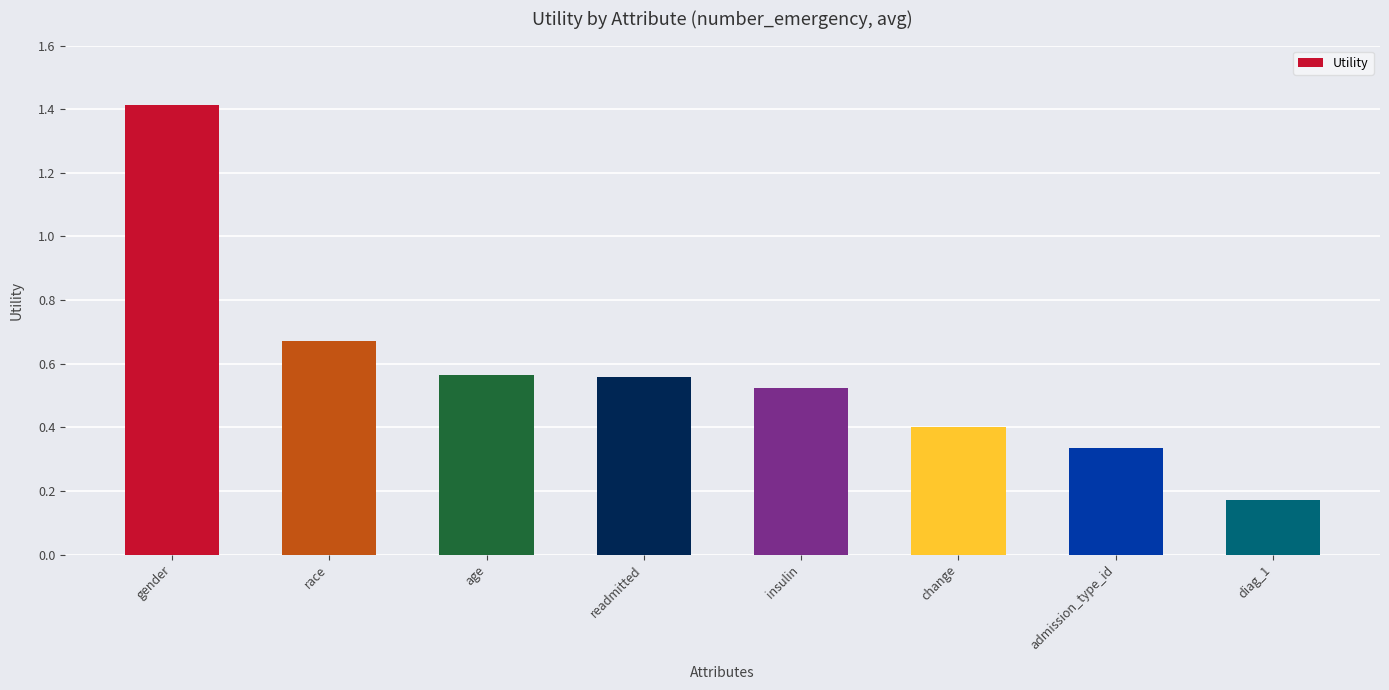

At which label is the value closest to 0?

diag_1